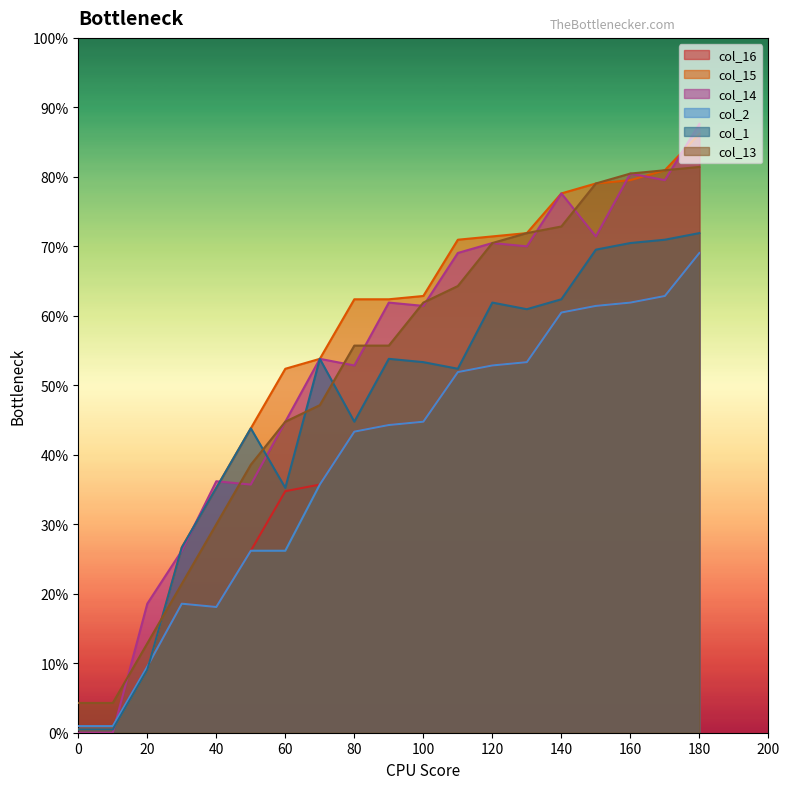

What are all the series names shown in the legend?

col_16, col_15, col_14, col_2, col_1, col_13